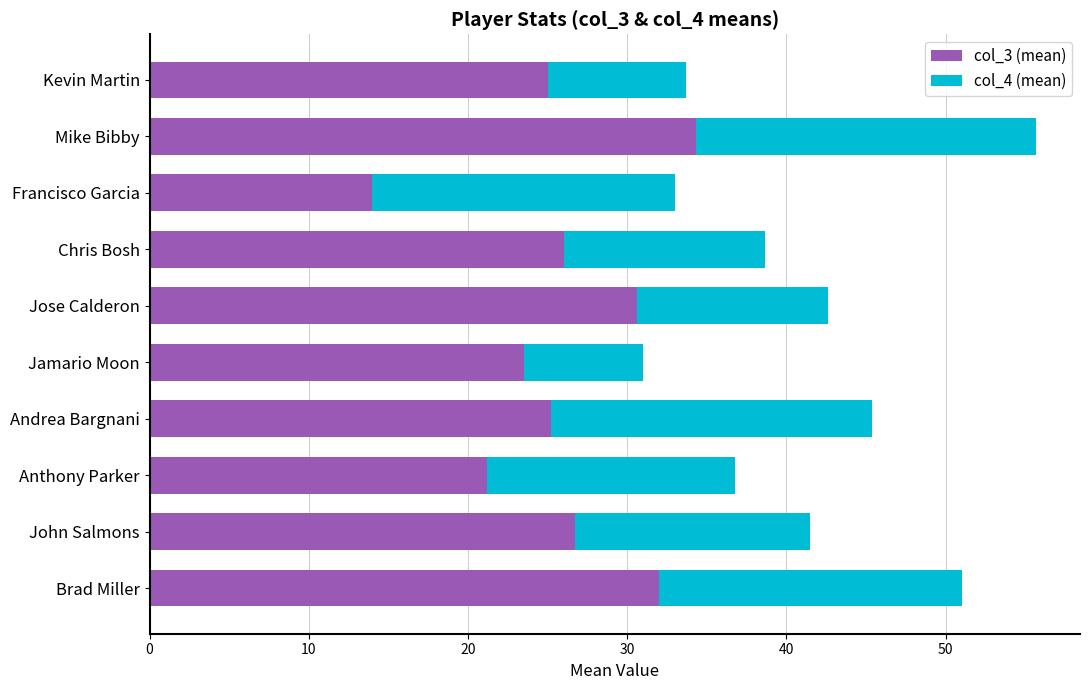

At which label does col_3 (mean) reach its peak?

Mike Bibby